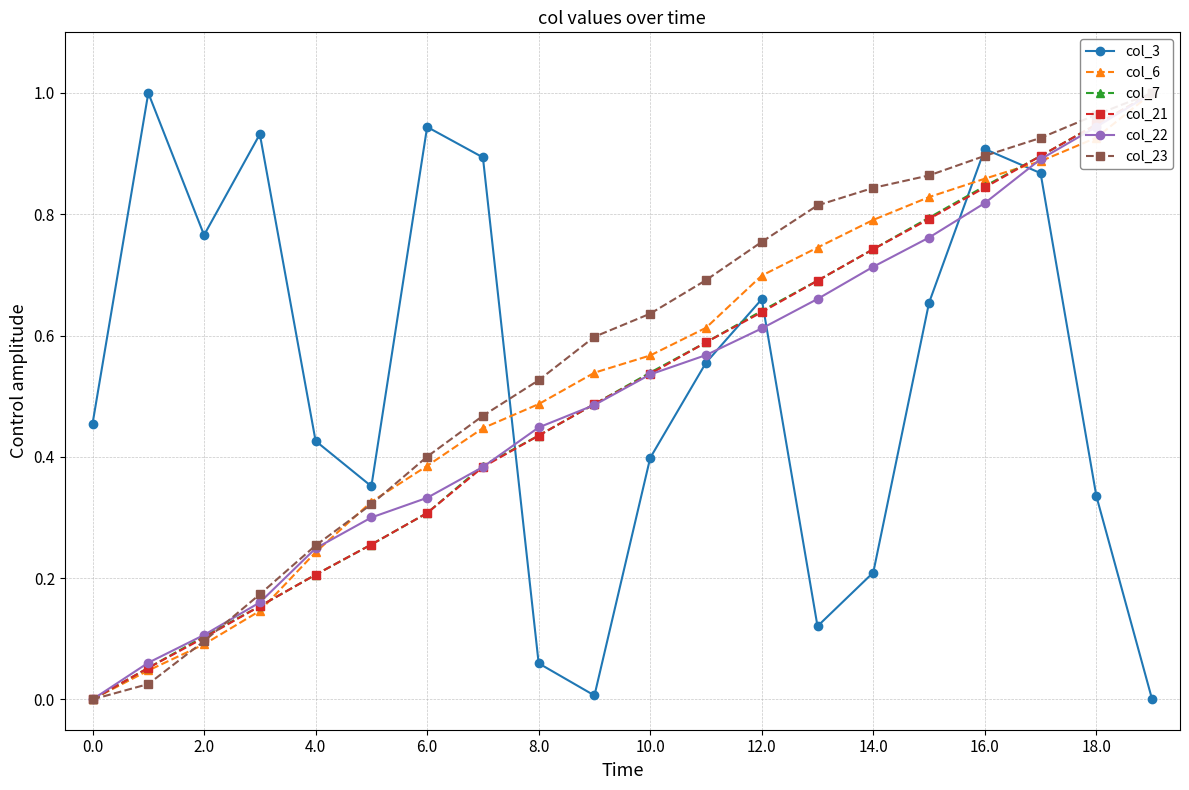

What is the maximum value for col_3?

1.0